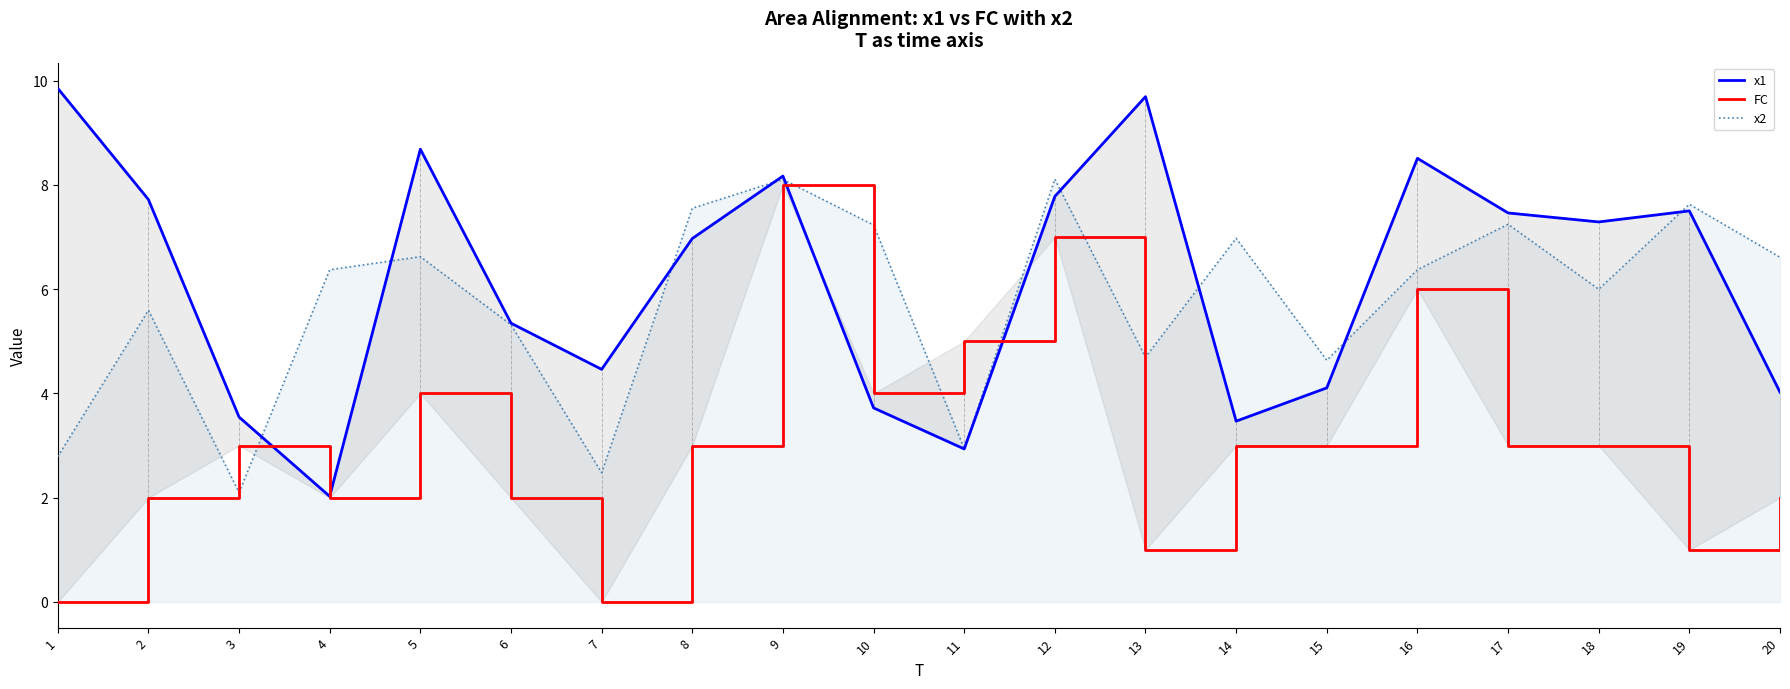

What is the sum of the FC values at 10 and 1?

4.0